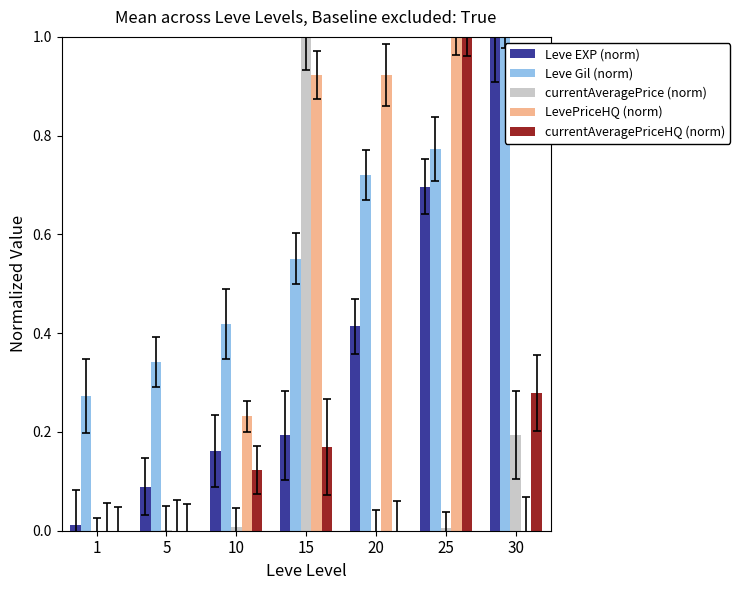

What is the maximum value shown in the chart?

1.0